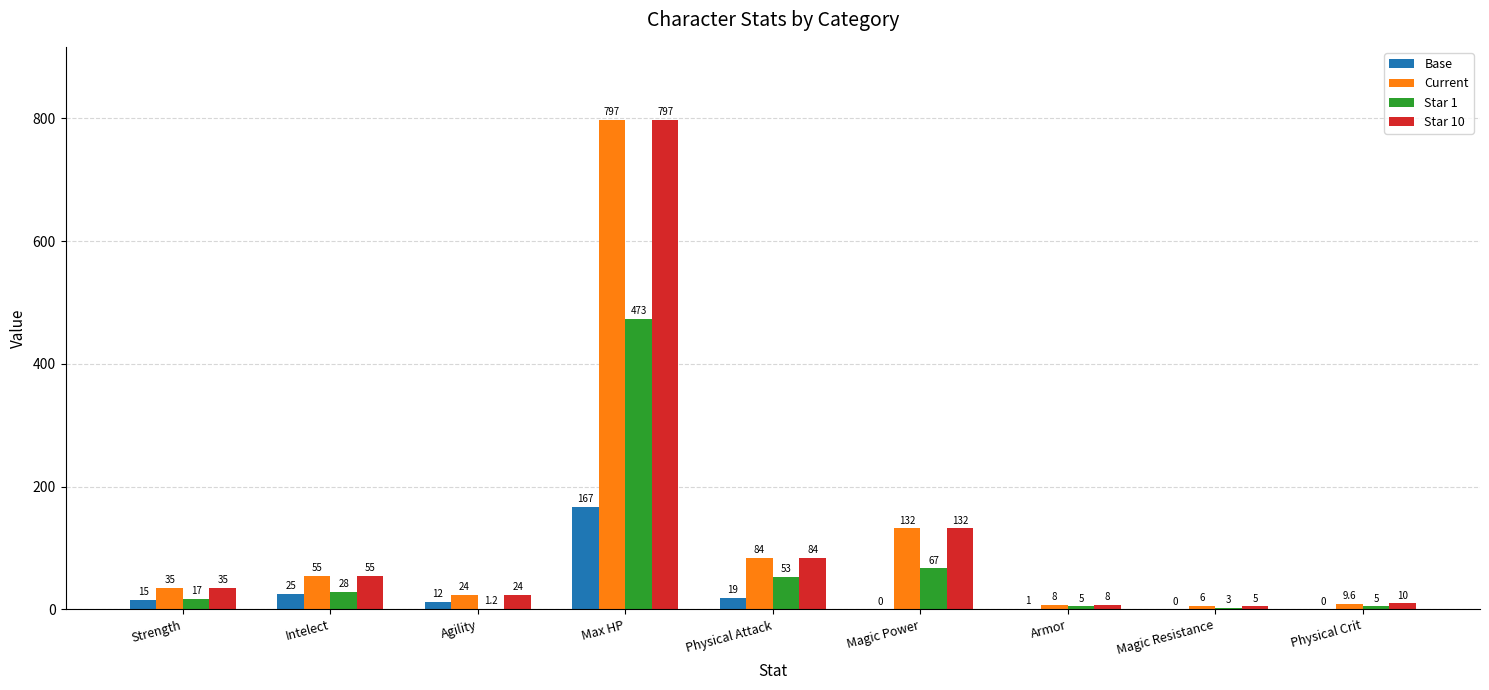

The value of Current at Max HP is 797.0. True or false?

True